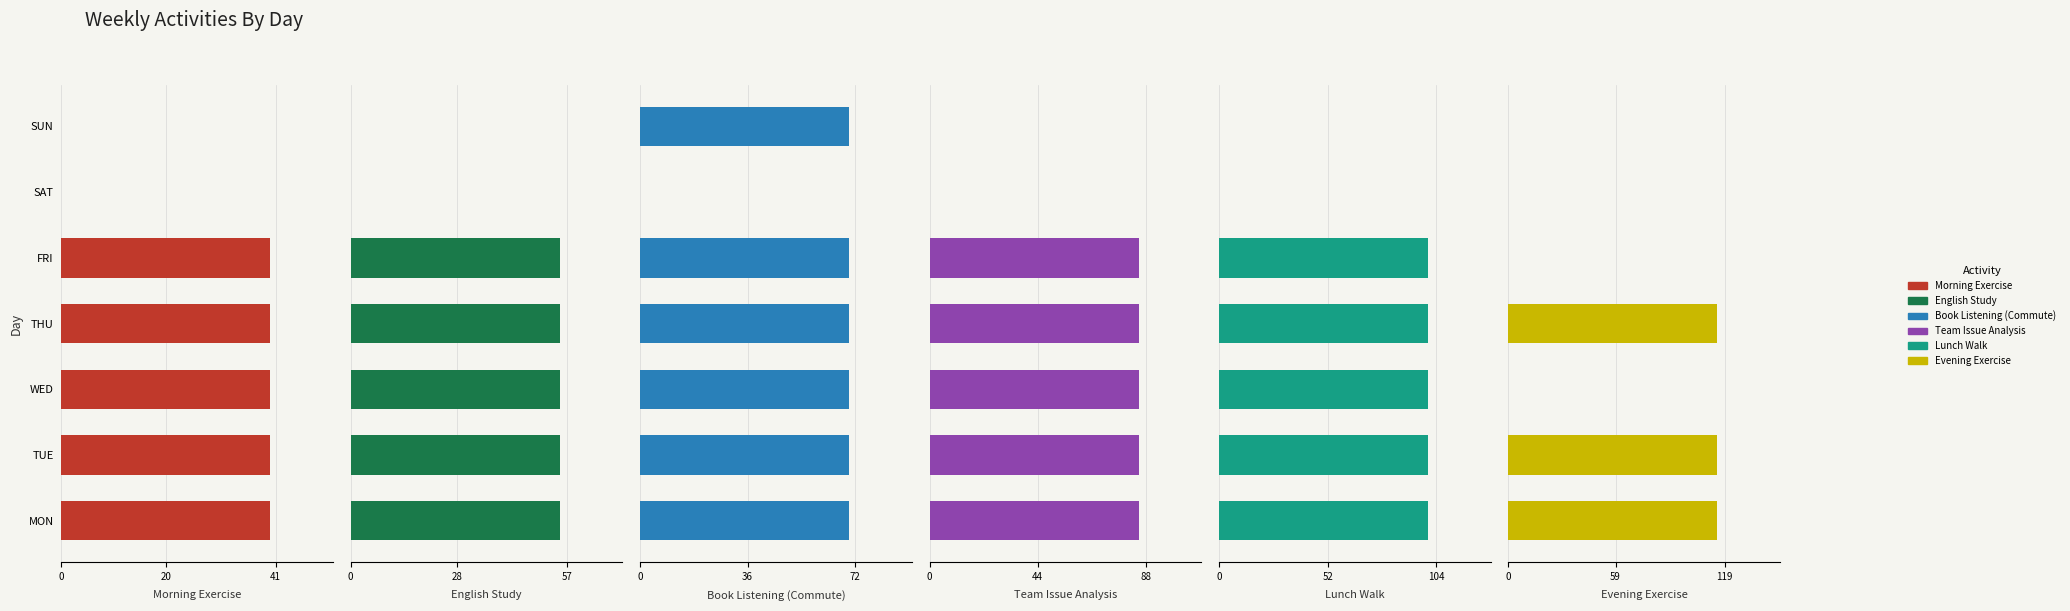

List the series in order of their peak value, lowest first.

Morning Exercise, English Study, Book Listening (Commute), Team Issue Analysis, Lunch Walk, Evening Exercise